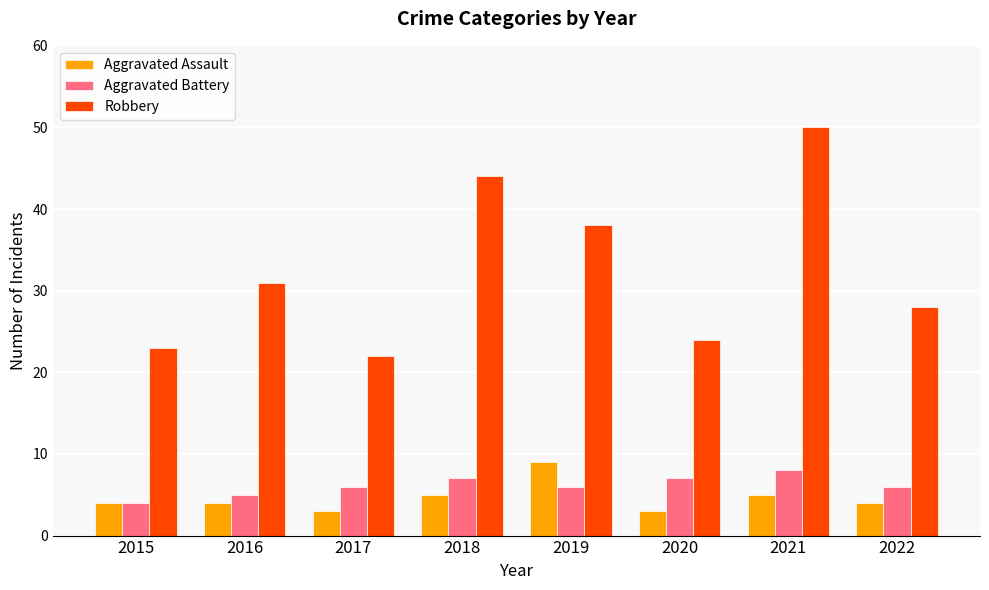

What value does the Aggravated Battery series have at 2018?

7